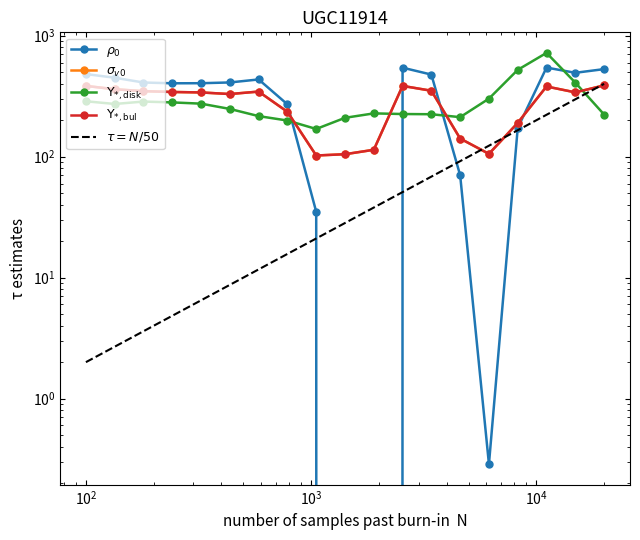

How many lines are shown in the chart?

5